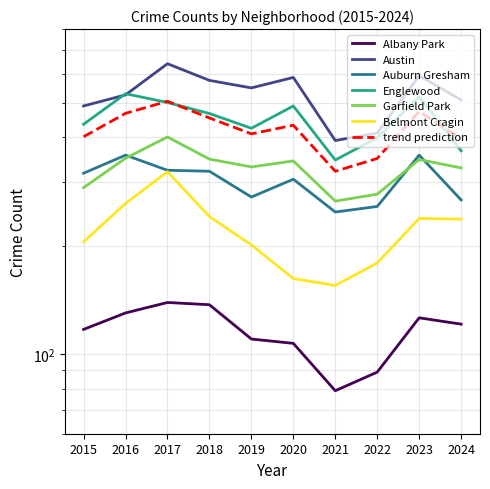

Reading left to right, extract all data points from this chart.

Albany Park: 117	130	139	137	110	107	79	89	126	121
Austin: 489	525	641	576	549	587	392	411	594	508
Auburn Gresham: 318	357	324	322	273	306	248	257	357	268
Englewood: 435	529	500	466	424	489	346	399	519	367
Garfield Park: 290	350	401	348	331	344	266	278	347	329
Belmont Cragin: 205	262	321	241	201	162	155	179	238	237